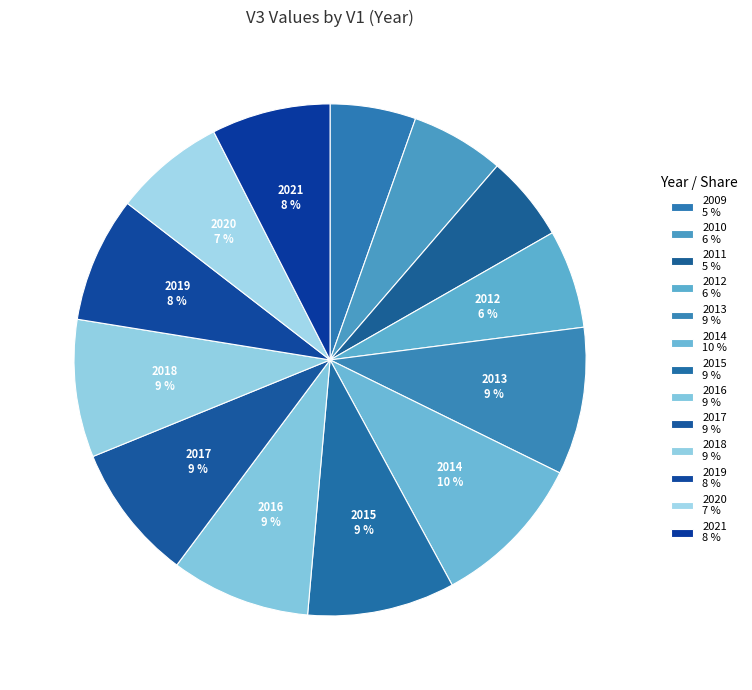

To the nearest percent, what portion does 2013 represent?

9%